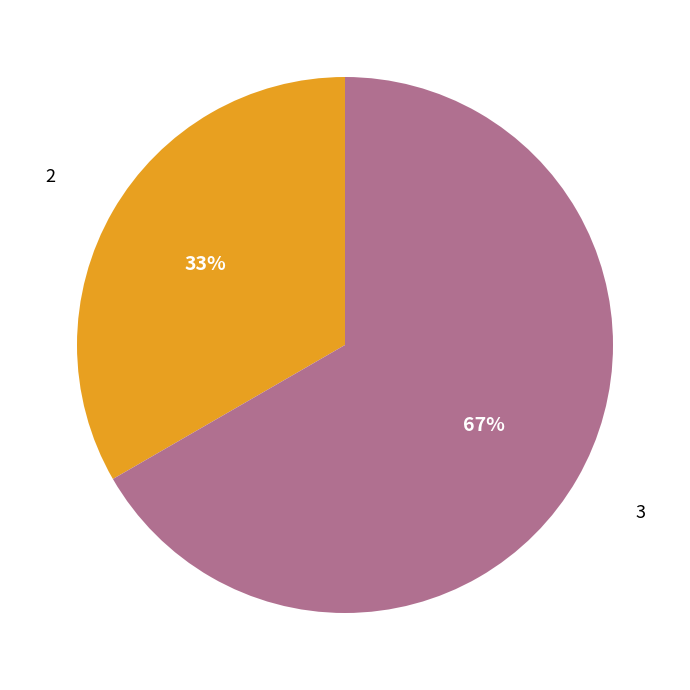

To the nearest percent, what is the average slice percentage?

50%